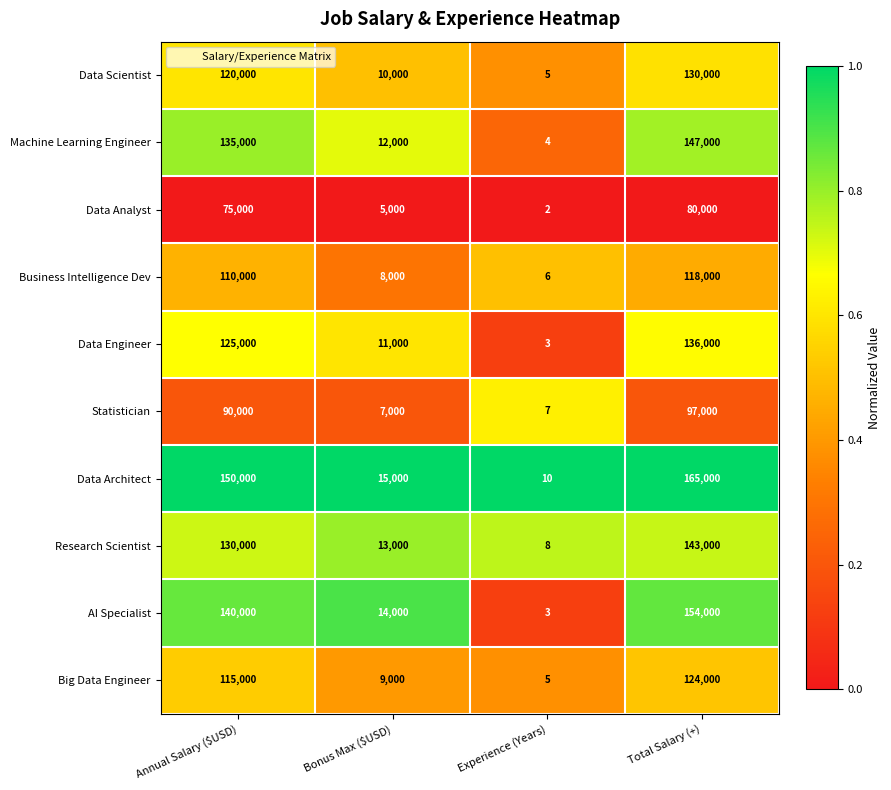

Which label corresponds to the largest value in the chart?

Total Salary (+)